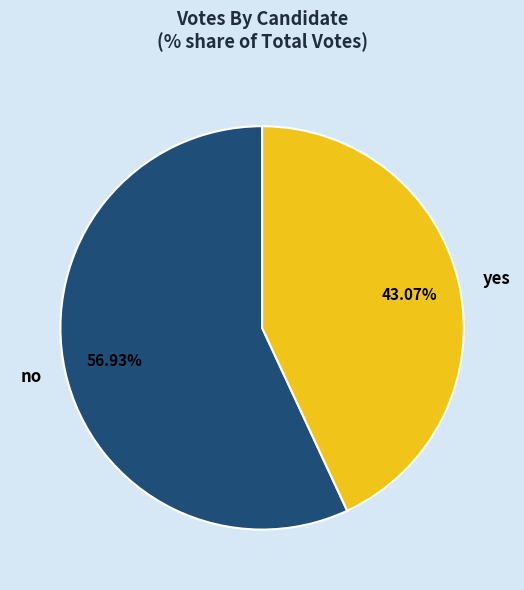

How many slices are in this pie chart?

2